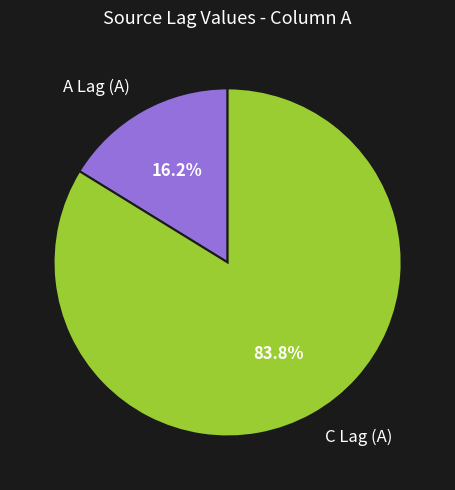

Combined, do C Lag (A) and A Lag (A) account for over 50%?

Yes